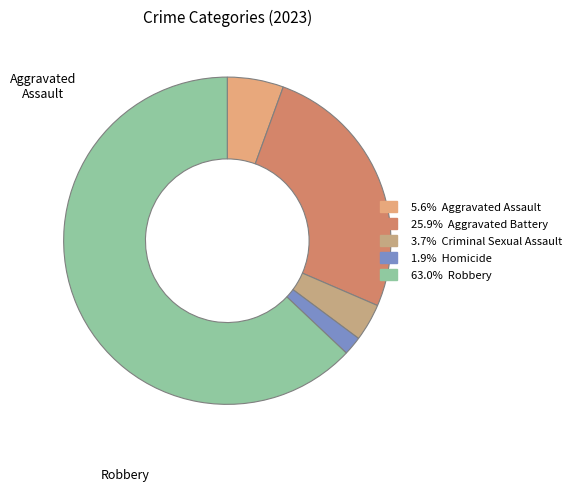

How many slices are in this pie chart?

5